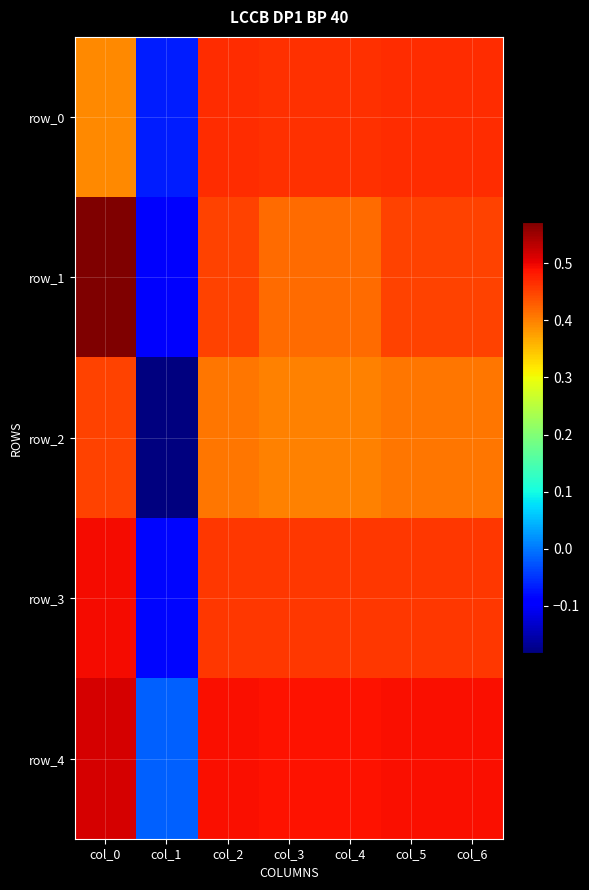

The value of row_1 at col_0 is 0.8. True or false?

False